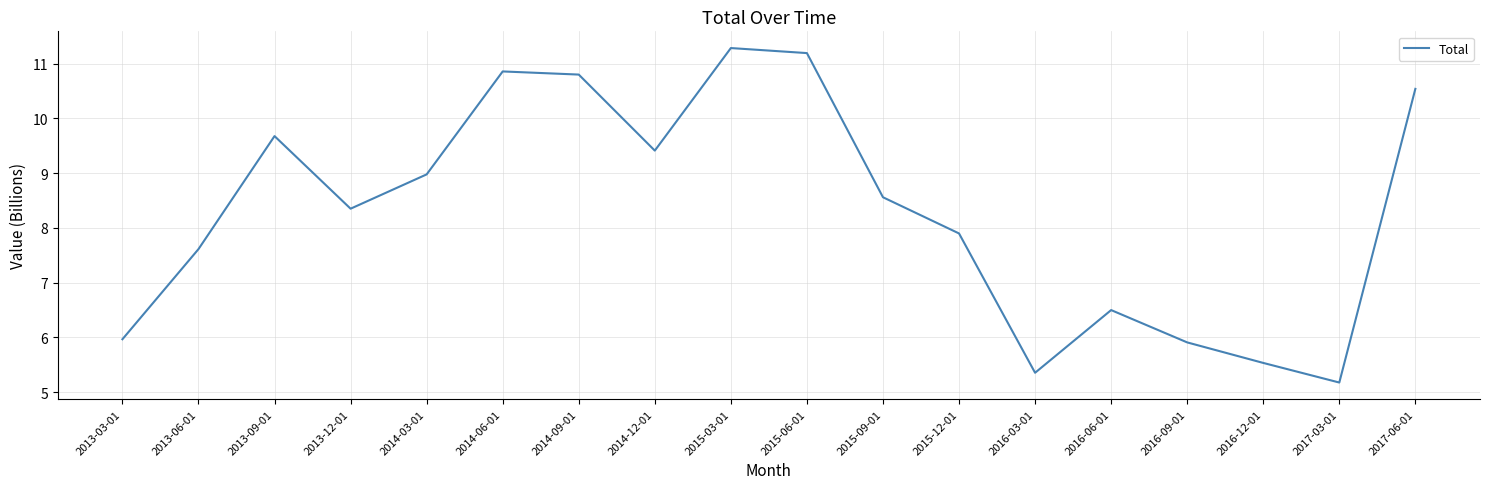

What position from the right is 2017-03-01?

2